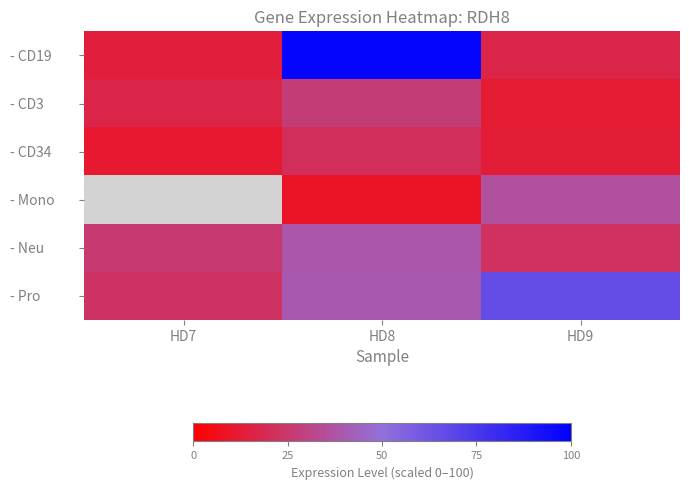

What is the smallest value displayed?

9.0